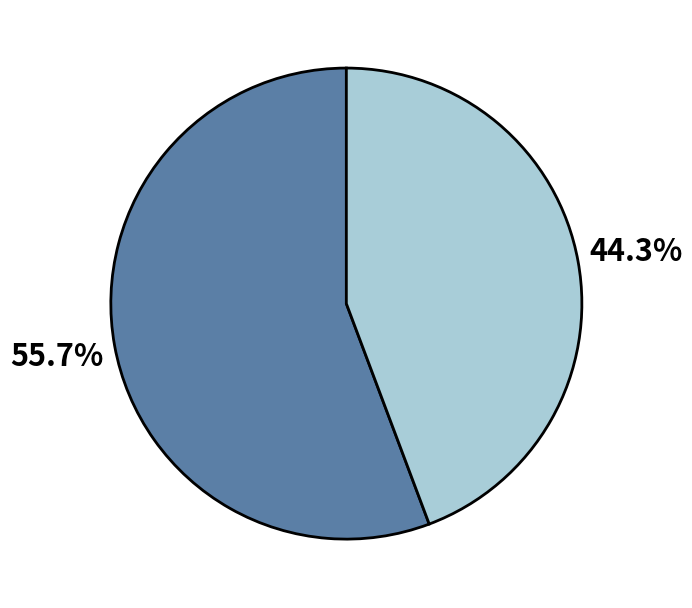

Does any single category account for the majority?

Yes